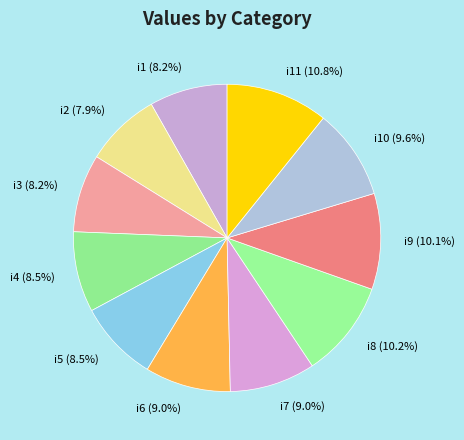

What is the largest slice in the pie chart?

i11 (10.8%)